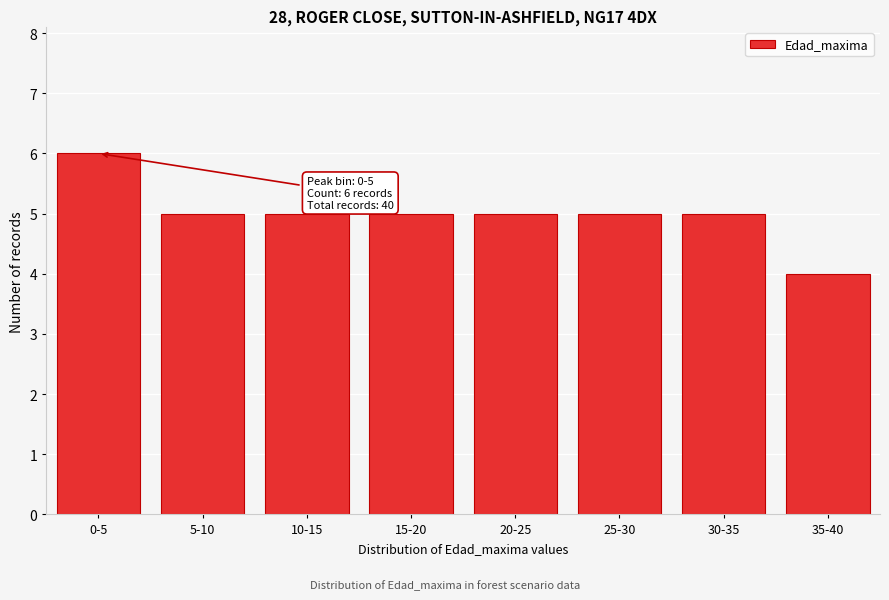

Reading right to left, transcribe all the data shown in this chart.

35-40=4	30-35=5	25-30=5	20-25=5	15-20=5	10-15=5	5-10=5	0-5=6